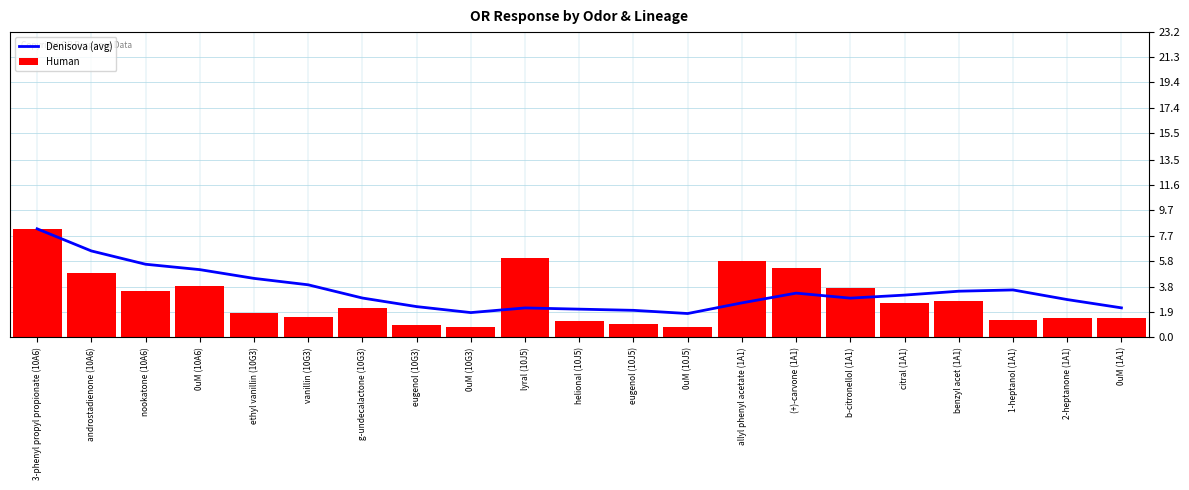

What position from the left is 0uM (1A1)?

21